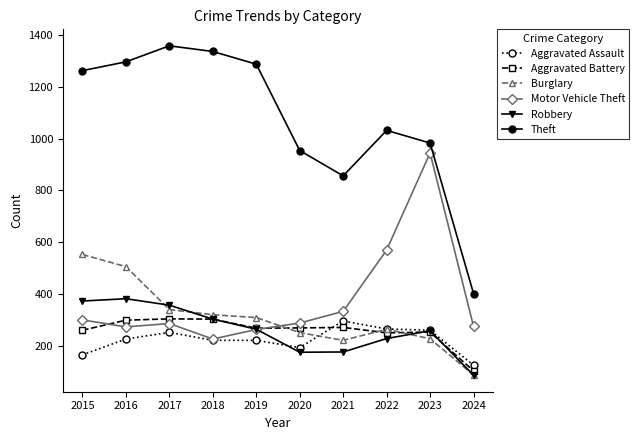

Which series has the widest spread of values?

Theft